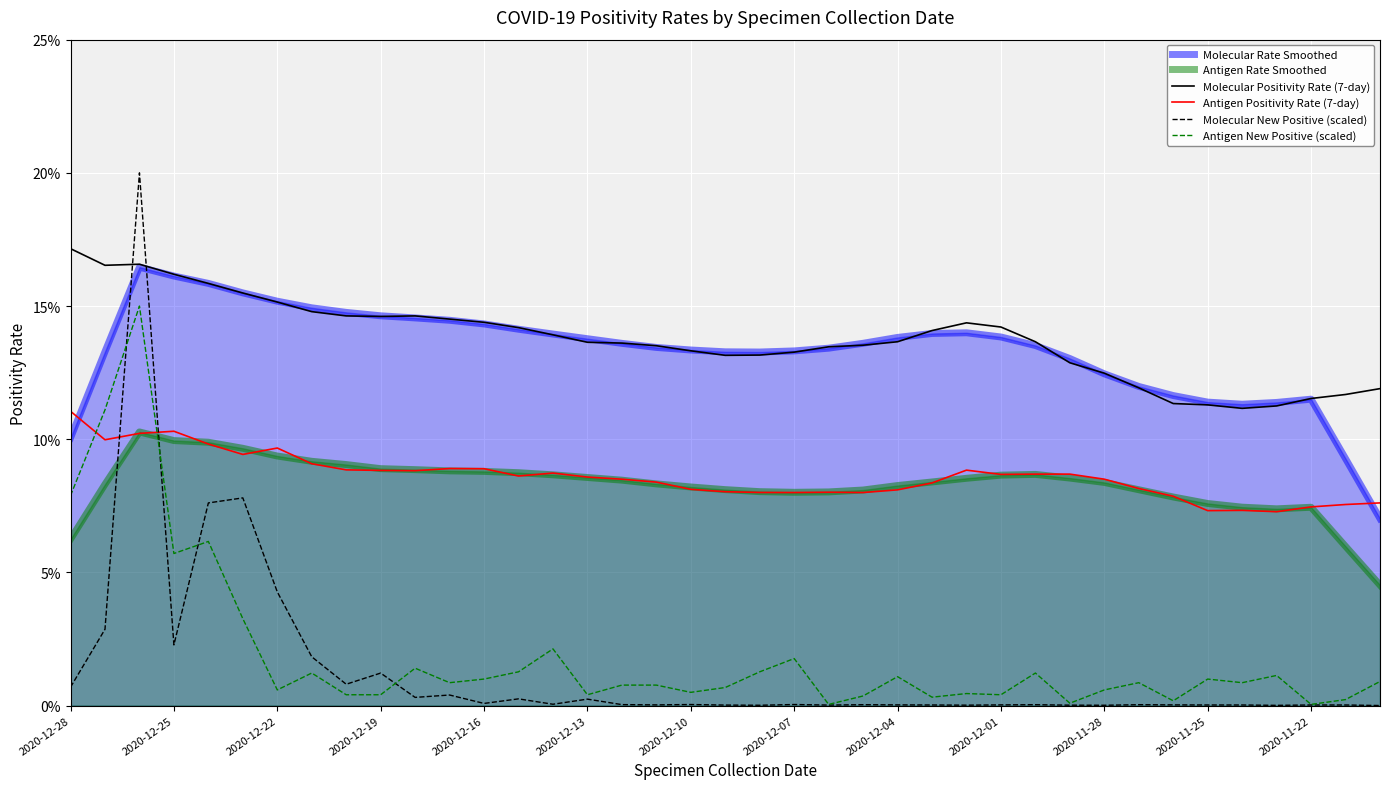

What is the sum of the Antigen New Positive (scaled) values at 2020-12-16 and 2020-12-28?

0.1